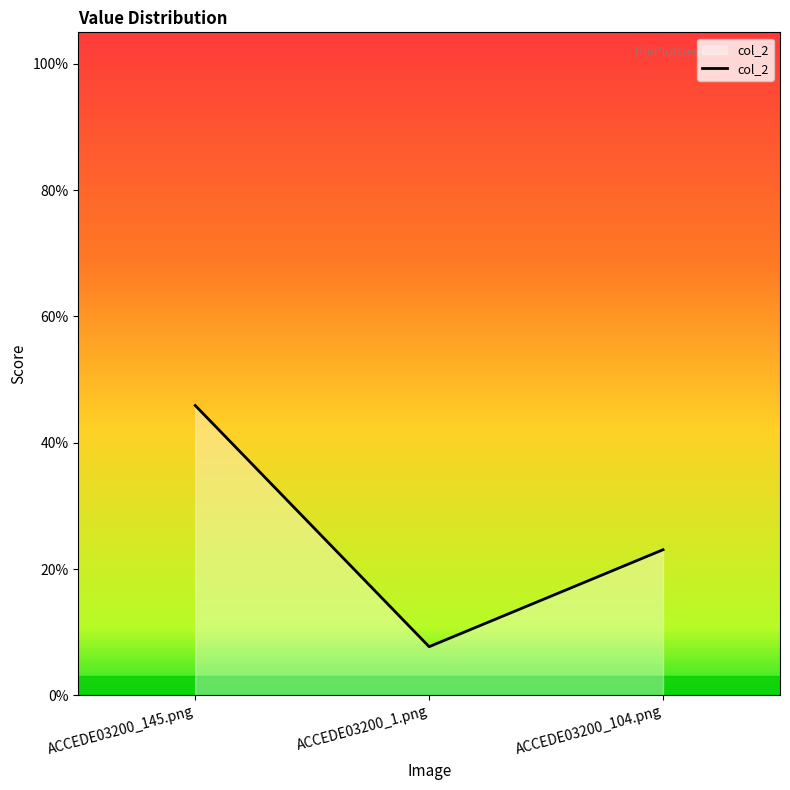

The value at ACCEDE03200_104.png is 0.1. True or false?

False